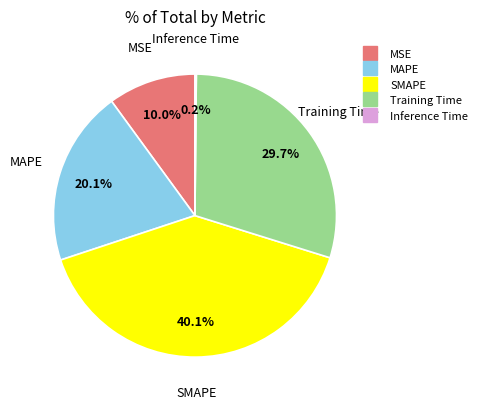

Is there a majority slice in this chart?

No